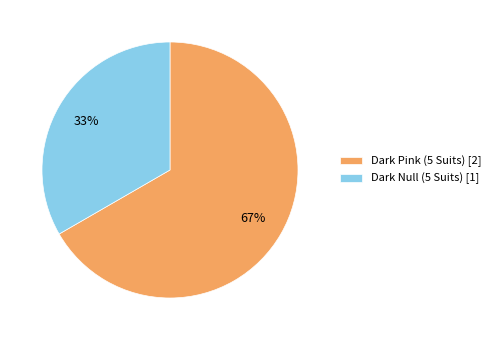

Which category accounts for the majority?

Dark Pink (5 Suits)